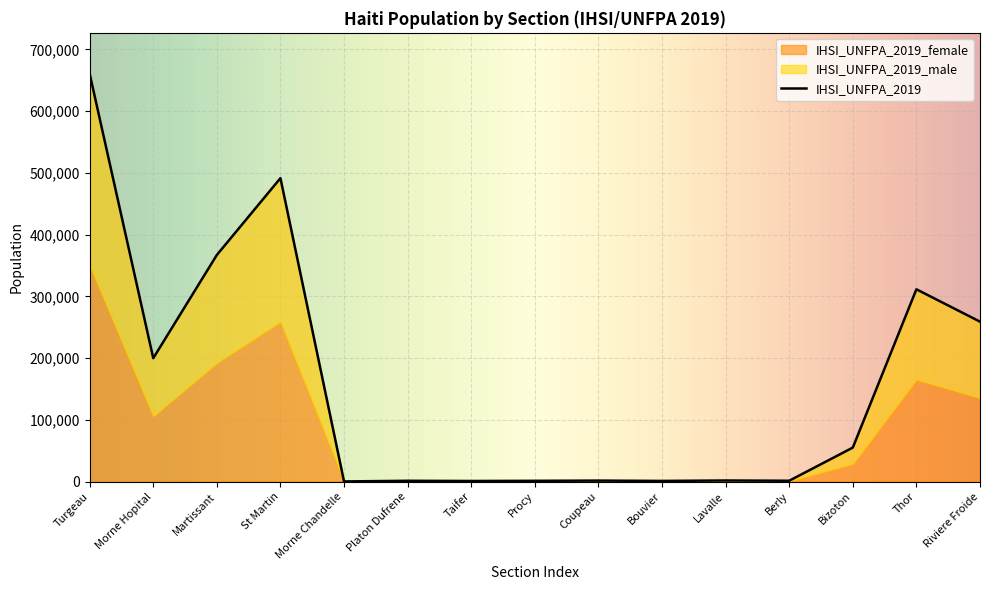

Where is the first local minimum for IHSI_UNFPA_2019_male?

2